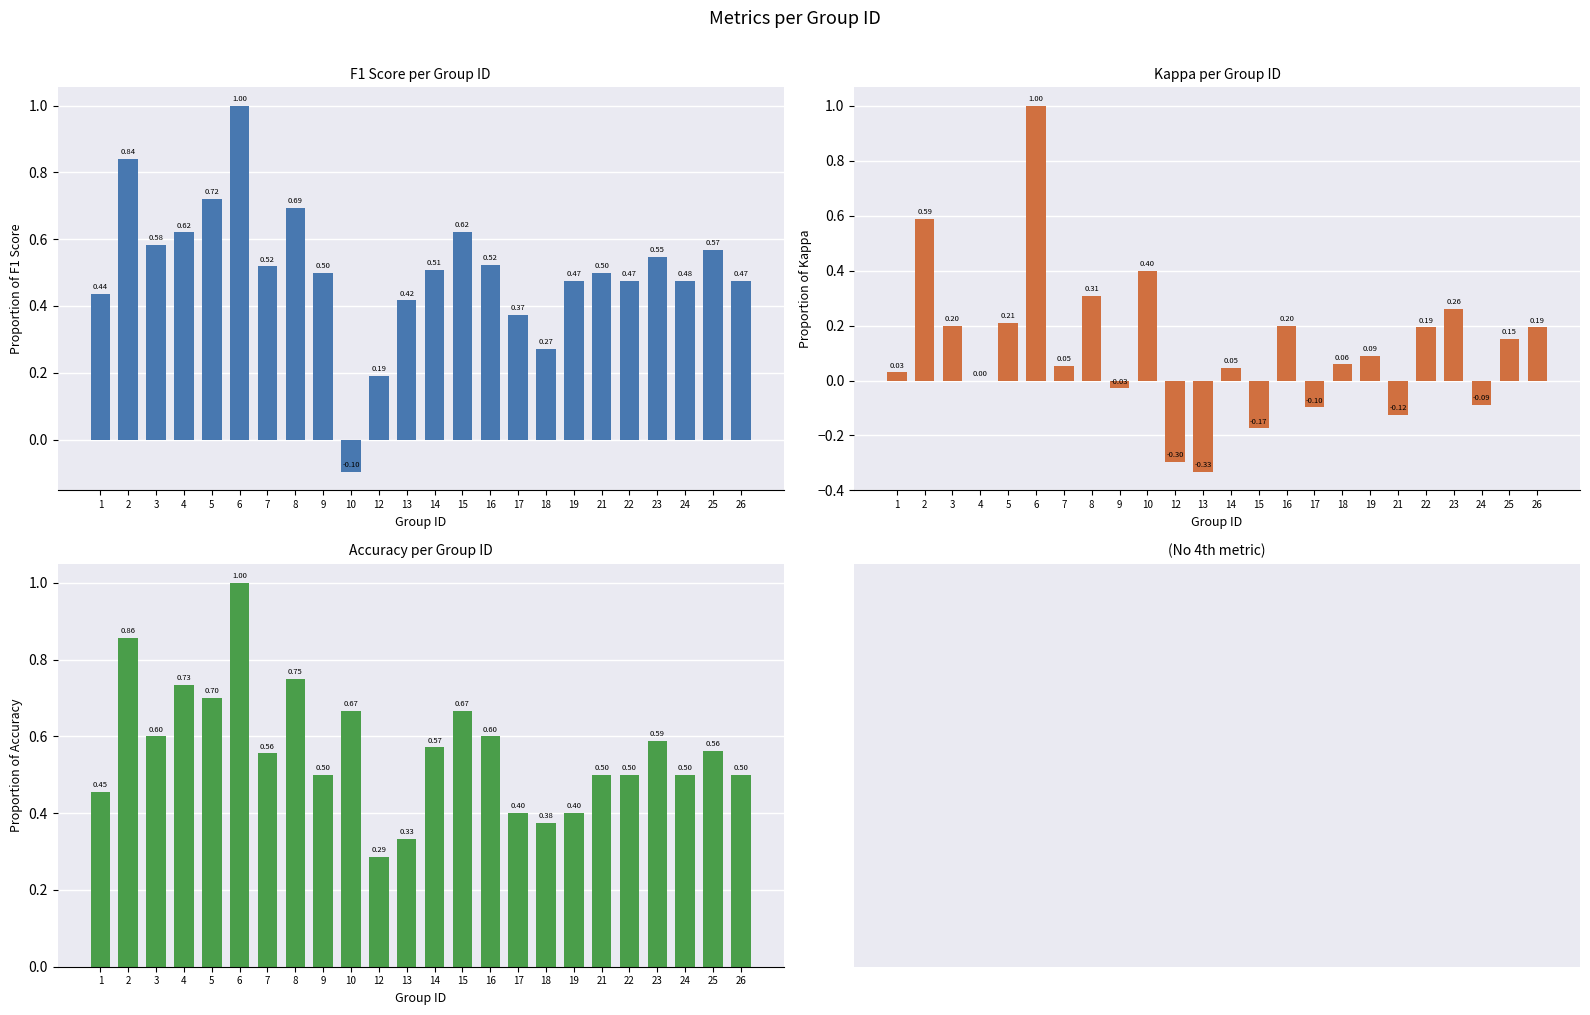

Reading left to right, list all the values displayed in this chart.

f1: 0.4	0.8	0.6	0.6	0.7	1.0	0.5	0.7	0.5	-0.1	0.2	0.4	0.5	0.6	0.5	0.4	0.3	0.5	0.5	0.5	0.5	0.5	0.6	0.5
kappa: 0.0	0.6	0.2	0.0	0.2	1.0	0.1	0.3	-0.0	0.4	-0.3	-0.3	0.0	-0.2	0.2	-0.1	0.1	0.1	-0.1	0.2	0.3	-0.1	0.2	0.2
accuracy: 0.5	0.9	0.6	0.7	0.7	1.0	0.6	0.8	0.5	0.7	0.3	0.3	0.6	0.7	0.6	0.4	0.4	0.4	0.5	0.5	0.6	0.5	0.6	0.5